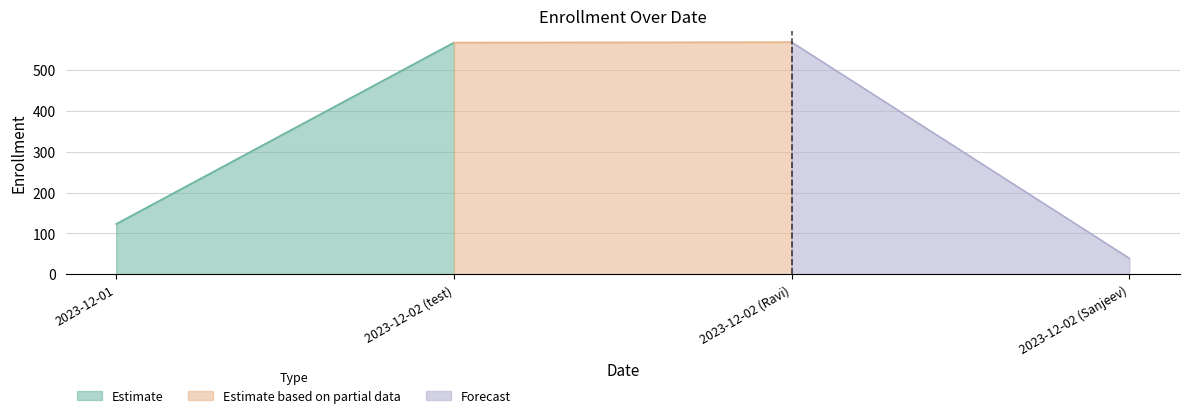

List the labels in order of value, smallest first.

2023-12-02 (Sanjeev), 2023-12-01, 2023-12-02 (test), 2023-12-02 (Ravi)